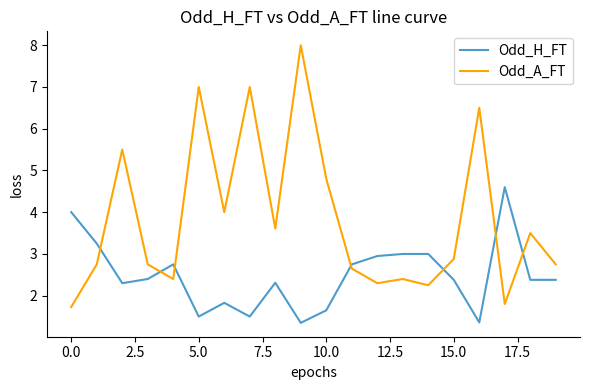

What is the smallest value displayed?

1.4